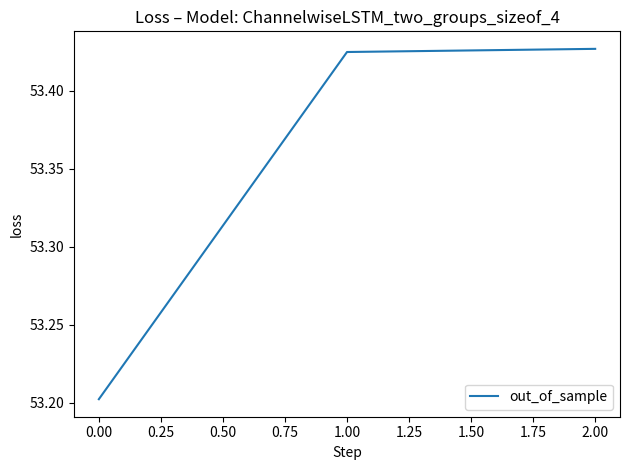

What is the sum of the values at 1.00 and 2.00?

106.9